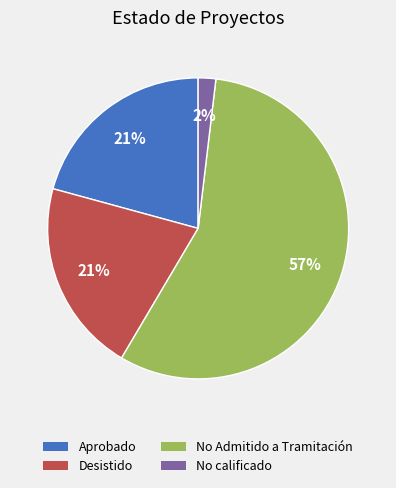

How many slices are in this pie chart?

4